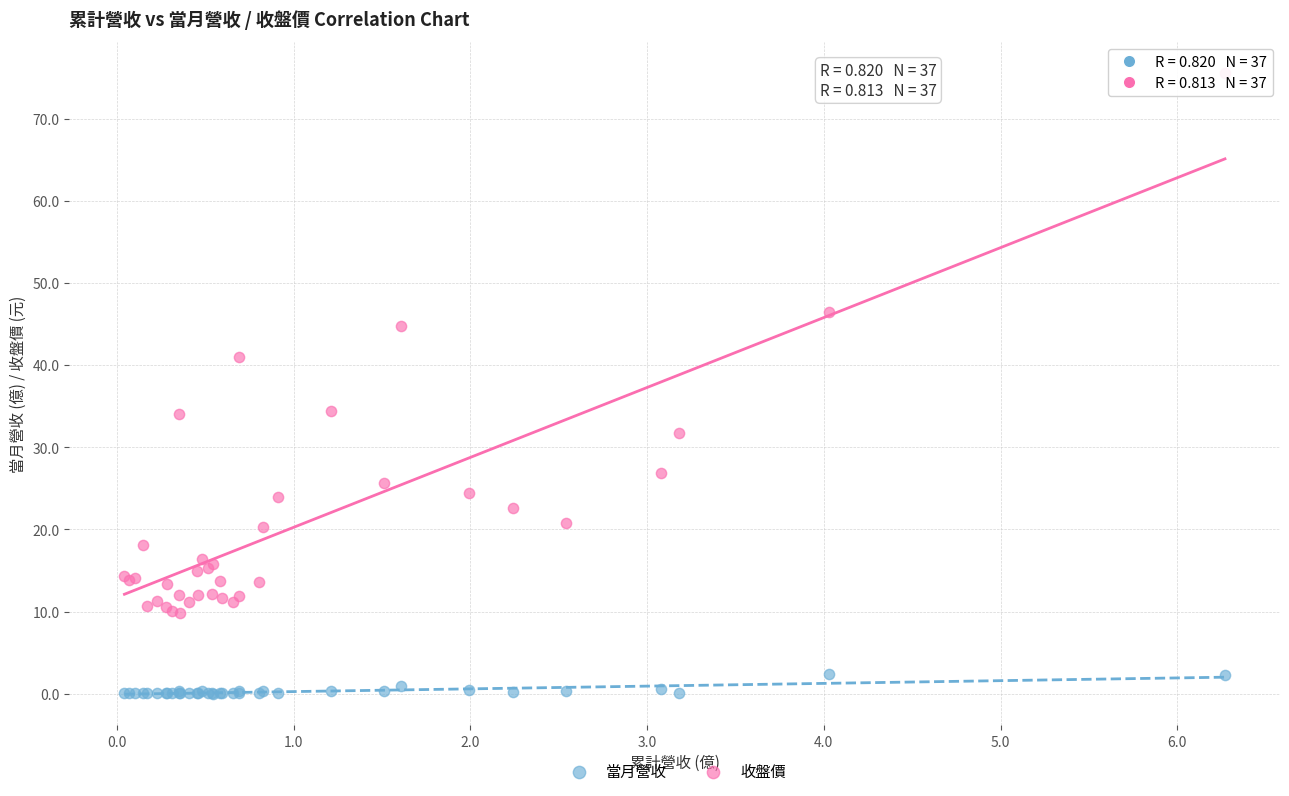

Which series has the largest Y range (max minus min)?

收盤價